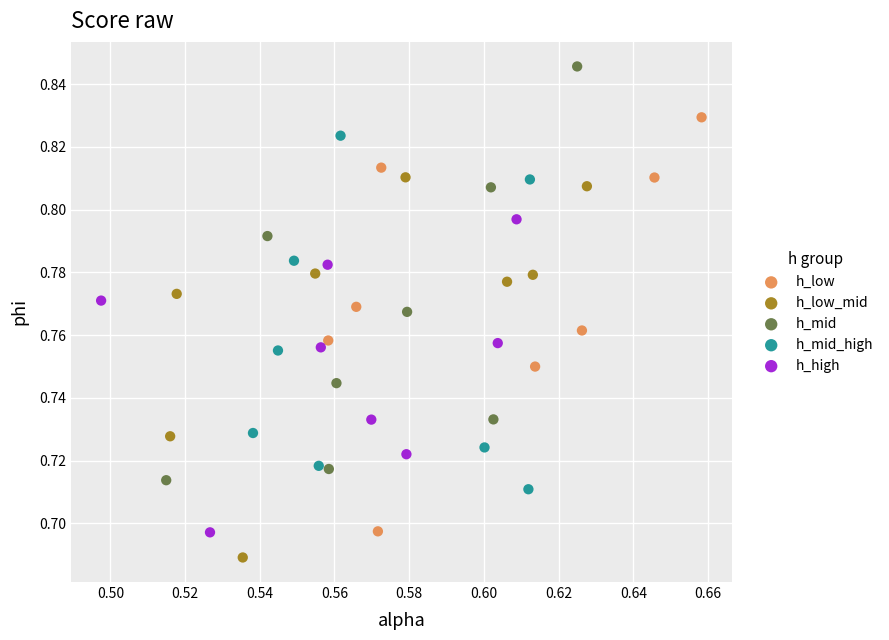

Which series reaches the maximum Y coordinate?

h_mid